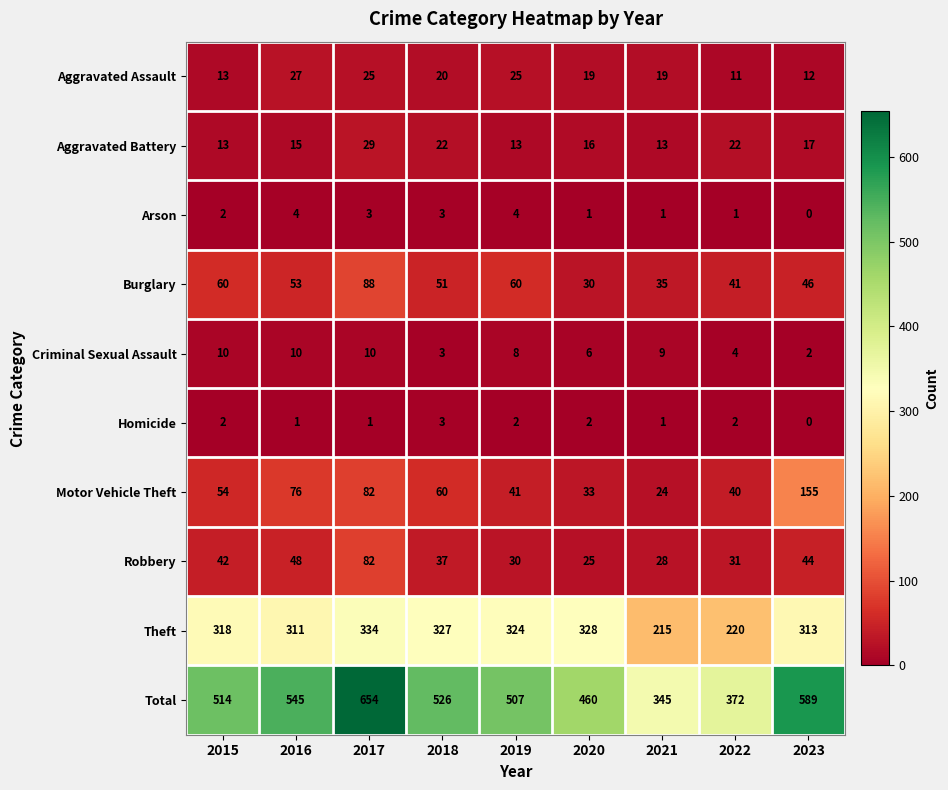

What is the difference between the second highest and second lowest values in the Robbery series?

20